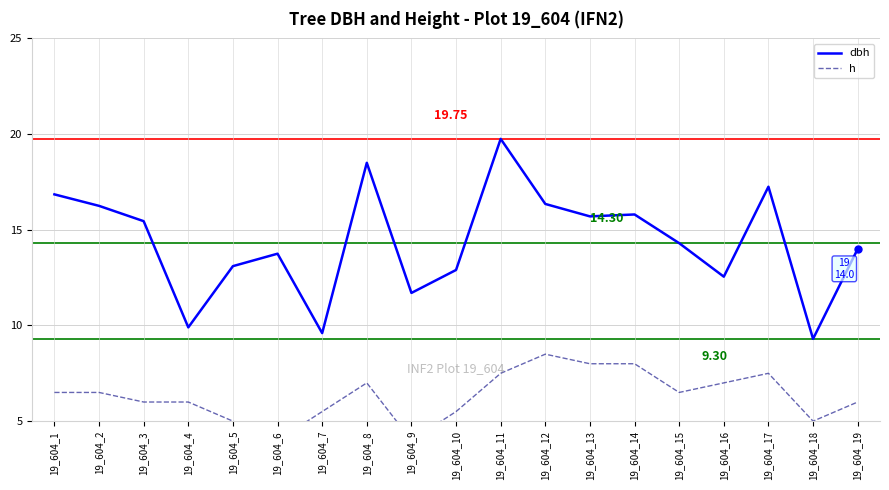

How many interior local peaks does the h series have?

3